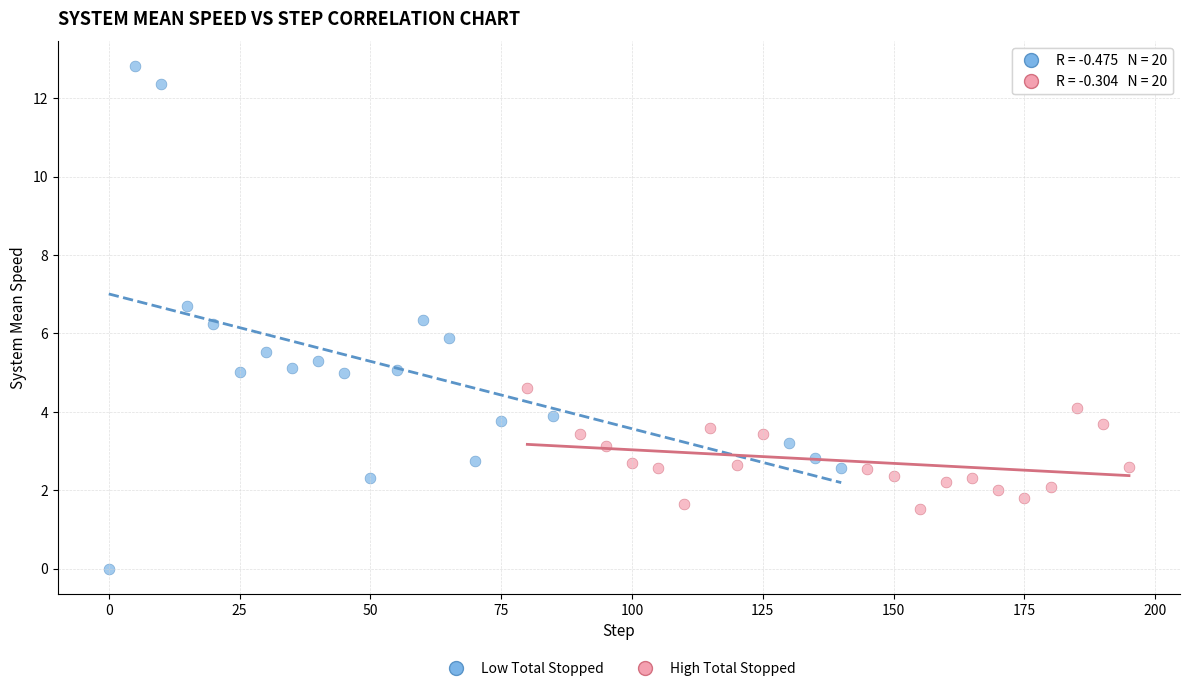

What are all the series names shown in the legend?

Low Total Stopped, High Total Stopped